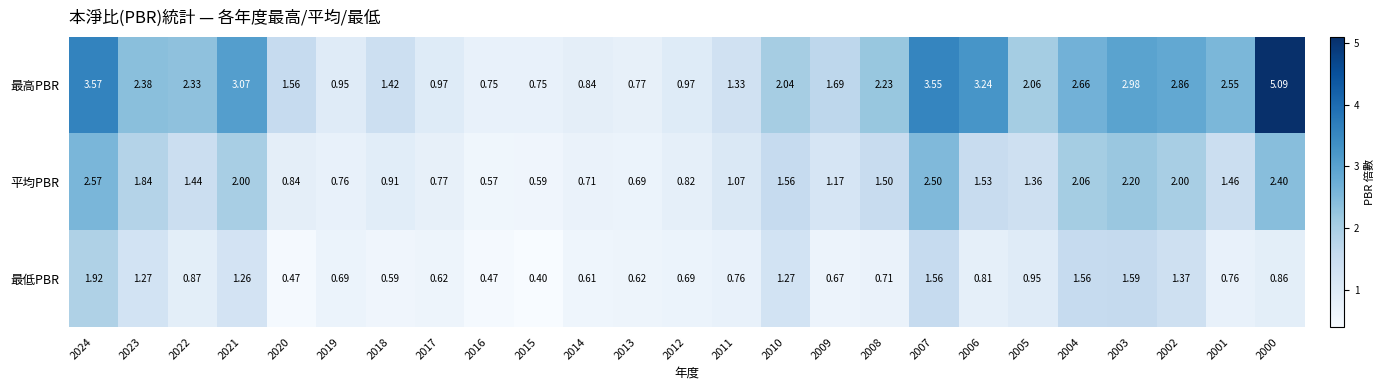

Which series changed the most between 2014 and 2001?

最高PBR